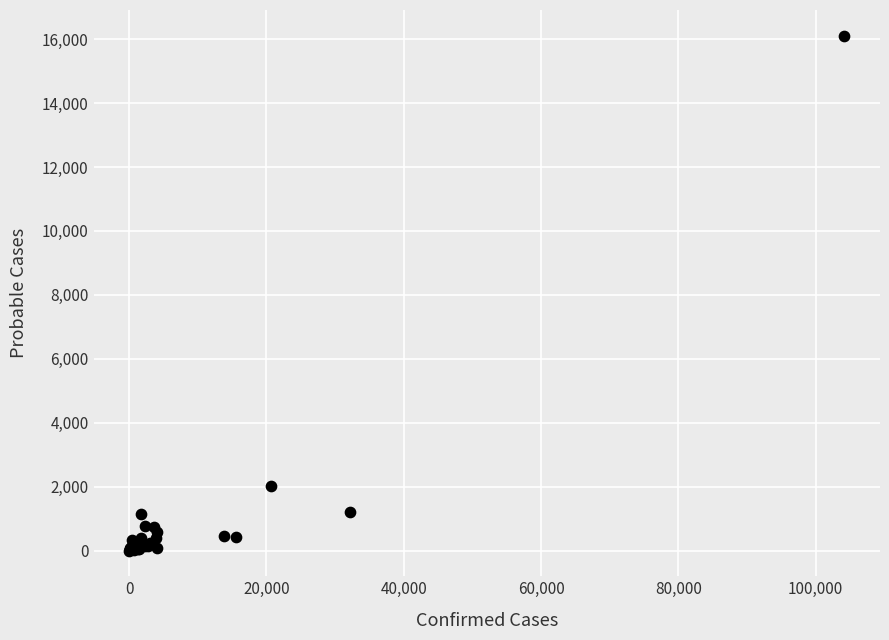

What Y value in the scatter plot is closest to 8056?

2024